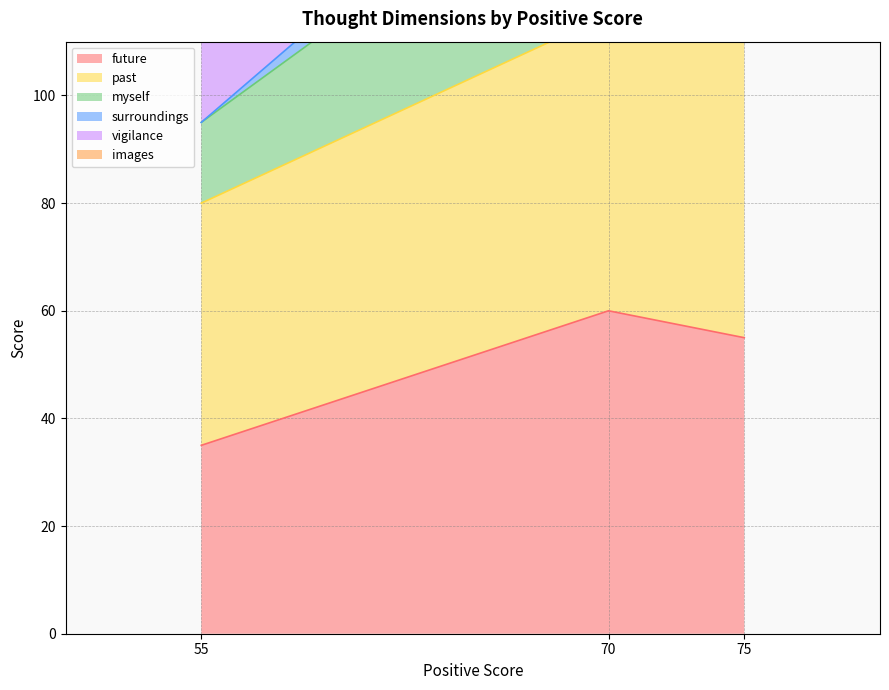

Is it true that past equals 148 at 55?

False